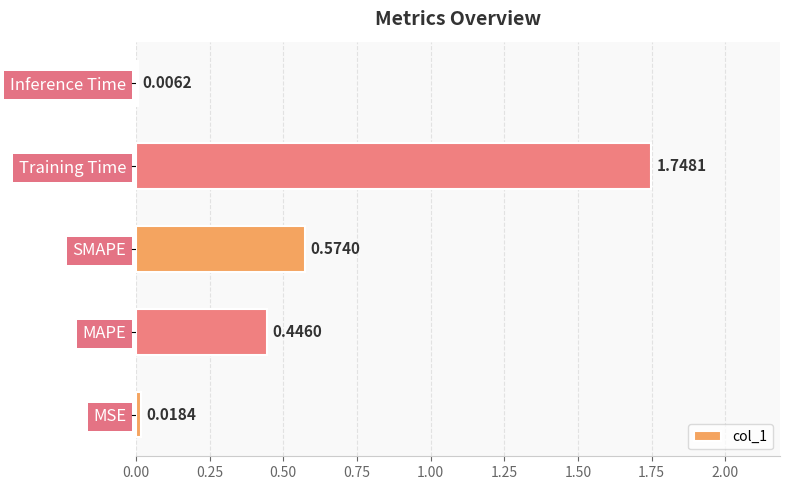

Where is the data nearest to the value 0?

Inference Time